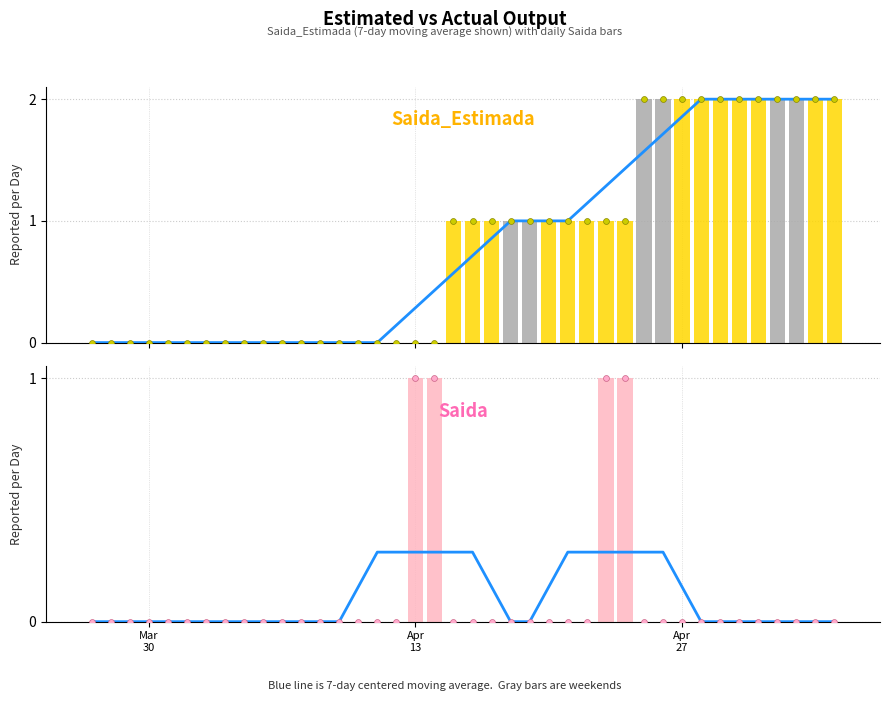

At how many categories does at least one series exceed 0?

26